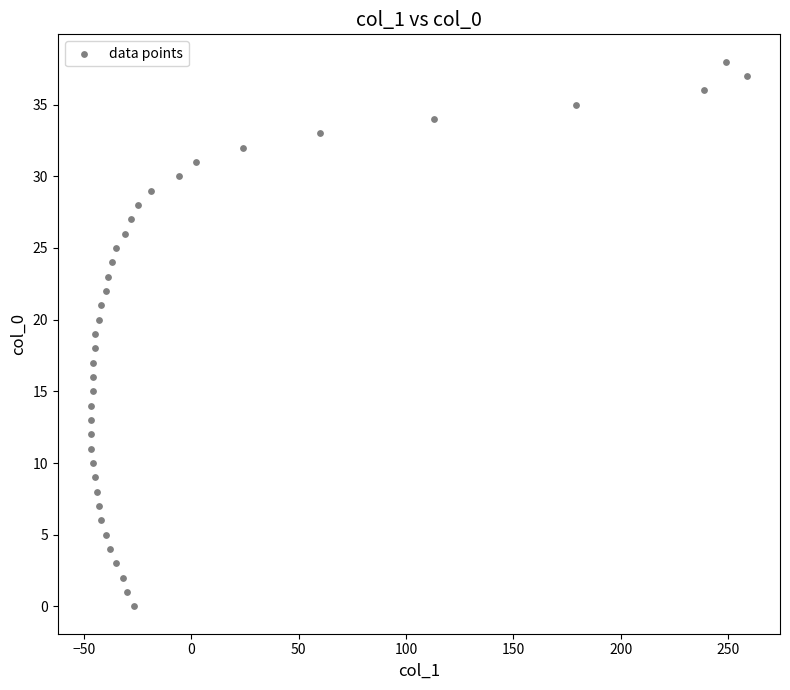

What is the range of X values (max minus min)?

306